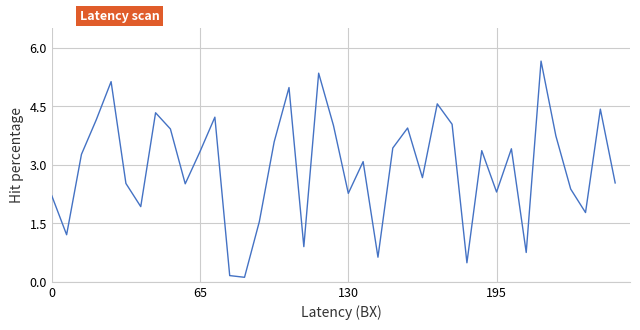

What is the maximum value shown in the chart?

5.7